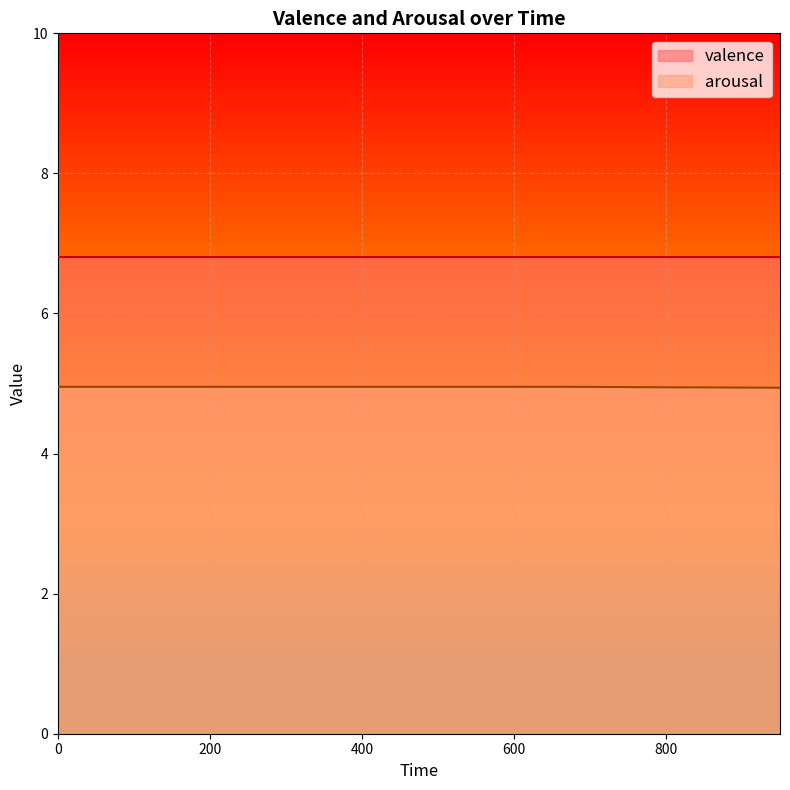

Which label corresponds to the smallest value in the chart?

950